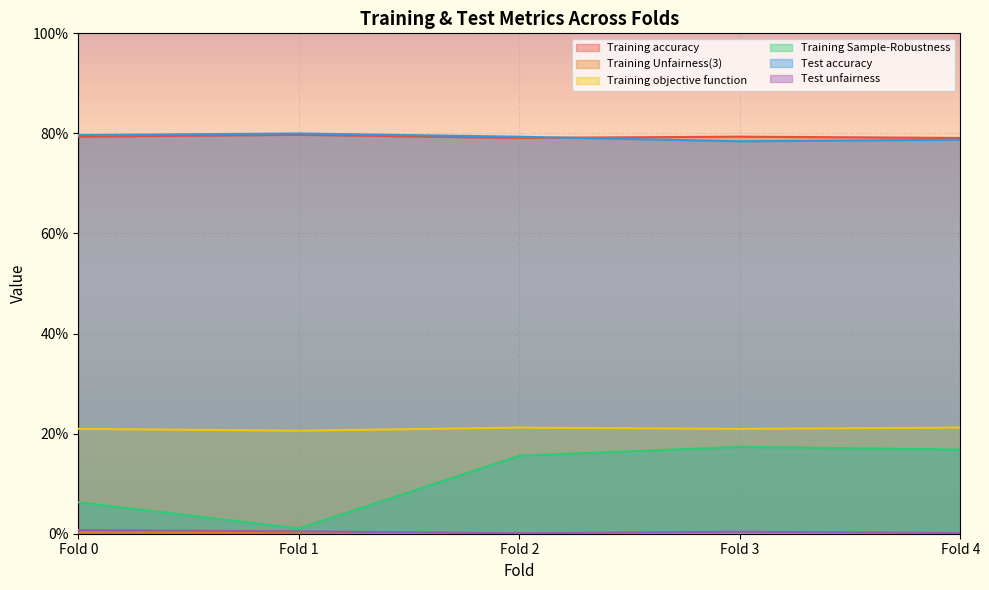

Reading left to right, transcribe all the data shown in this chart.

Training accuracy: 0.8	0.8	0.8	0.8	0.8
Training Unfairness(3): 0.0	0.0	0.0	0.0	0.0
Training objective function: 0.2	0.2	0.2	0.2	0.2
Training Sample-Robustness: 0.1	0.0	0.2	0.2	0.2
Test accuracy: 0.8	0.8	0.8	0.8	0.8
Test unfairness: 0.0	0.0	0.0	0.0	0.0